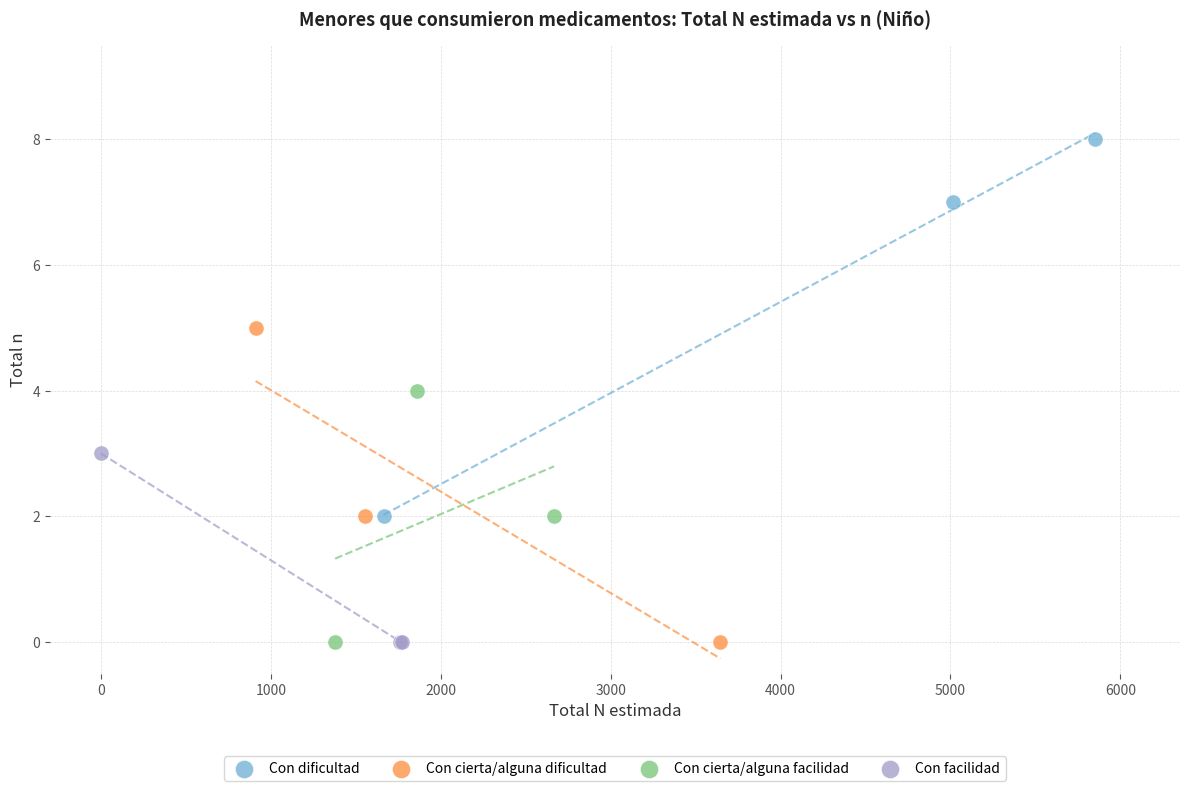

Which series has the largest Y range (max minus min)?

Con dificultad